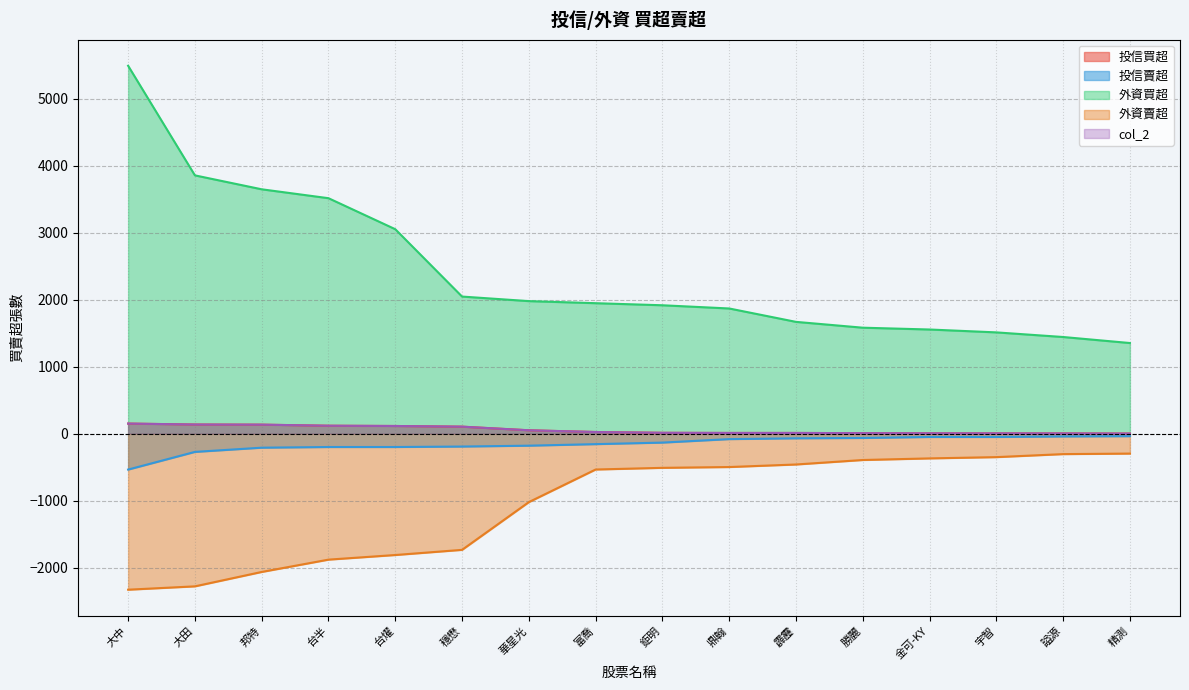

What is the approximate value of 外資買超 at 鉅明, to the nearest 100?

1900